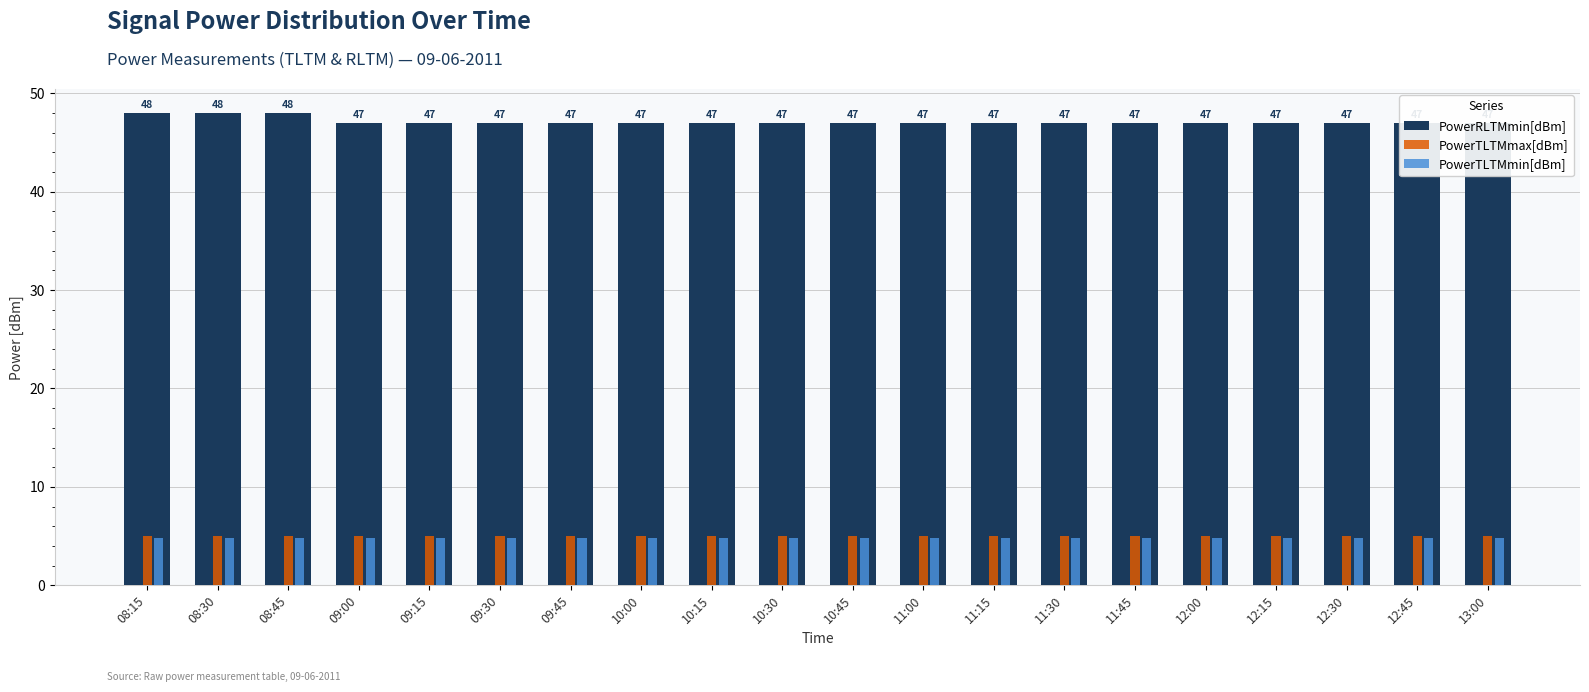

Rank the series by their maximum value, from lowest to highest.

PowerTLTMmin[dBm], PowerTLTMmax[dBm], PowerRLTMmin[dBm]